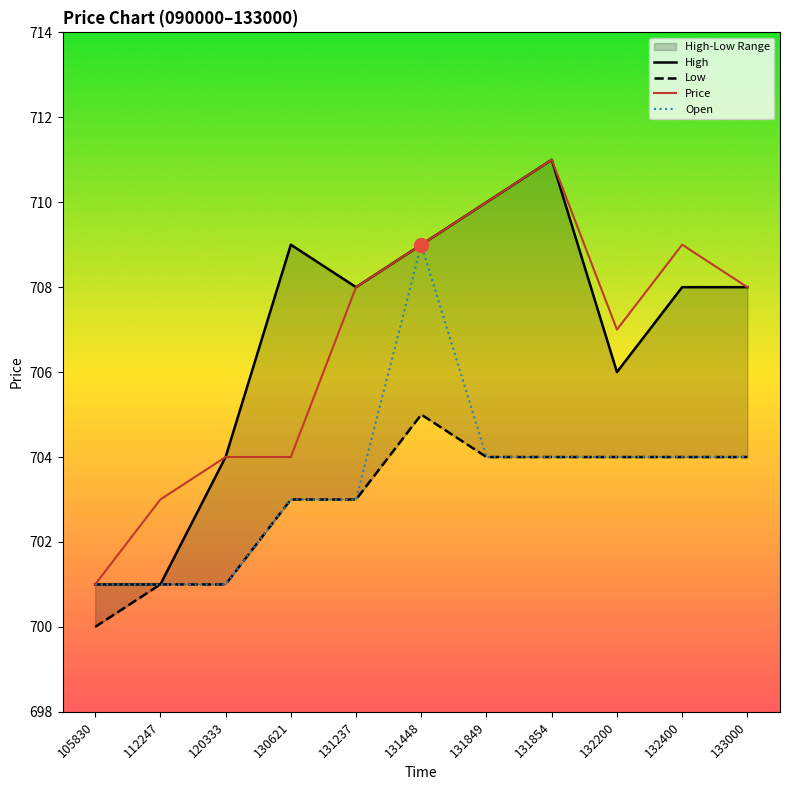

What is the approximate value of High at 131854, to the nearest 5?

710